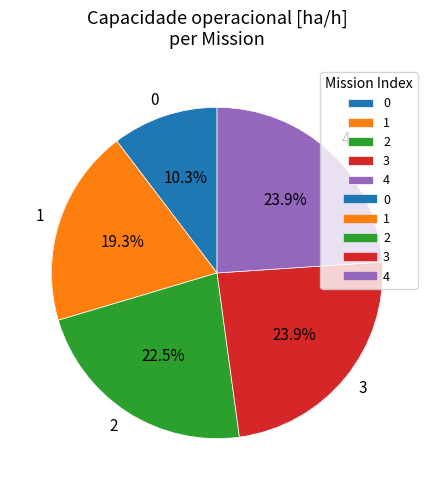

What is the total percentage of 2 and 3?

46.4%